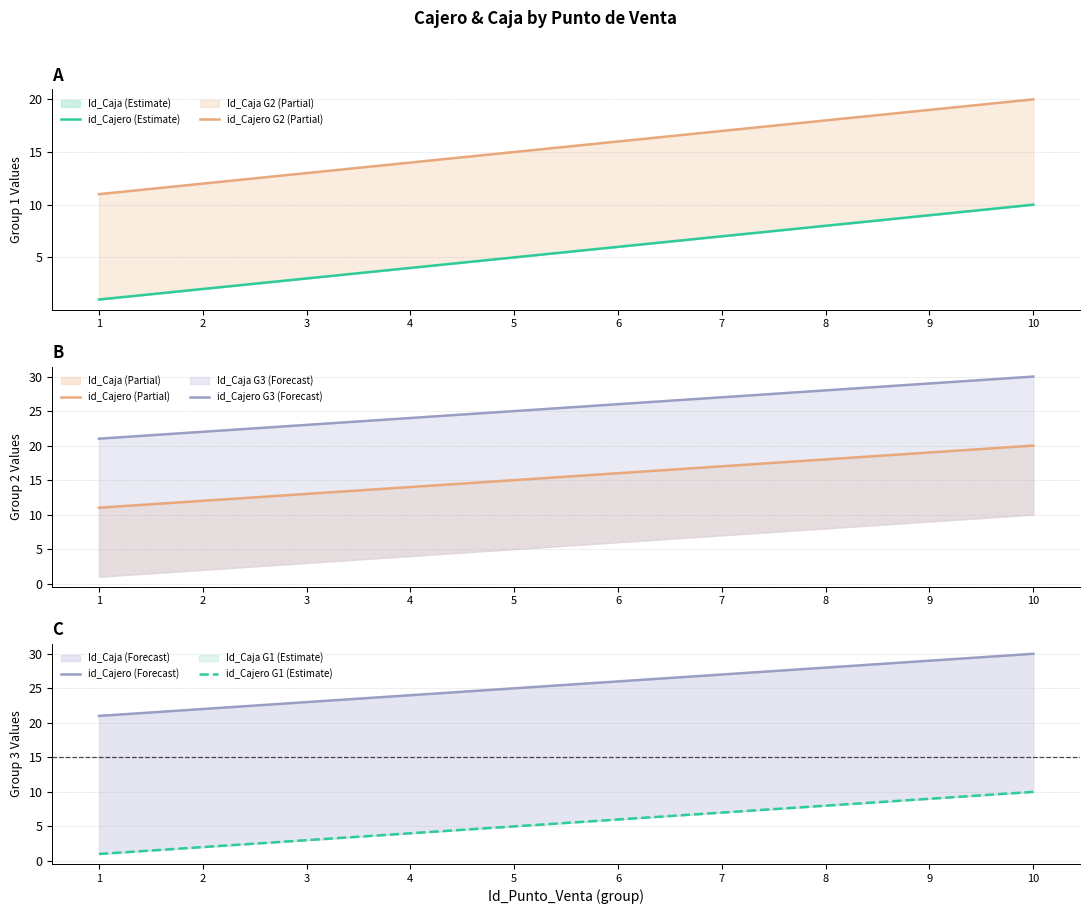

Which category has the lowest value in the id_Cajero G2 (Partial) series?

1